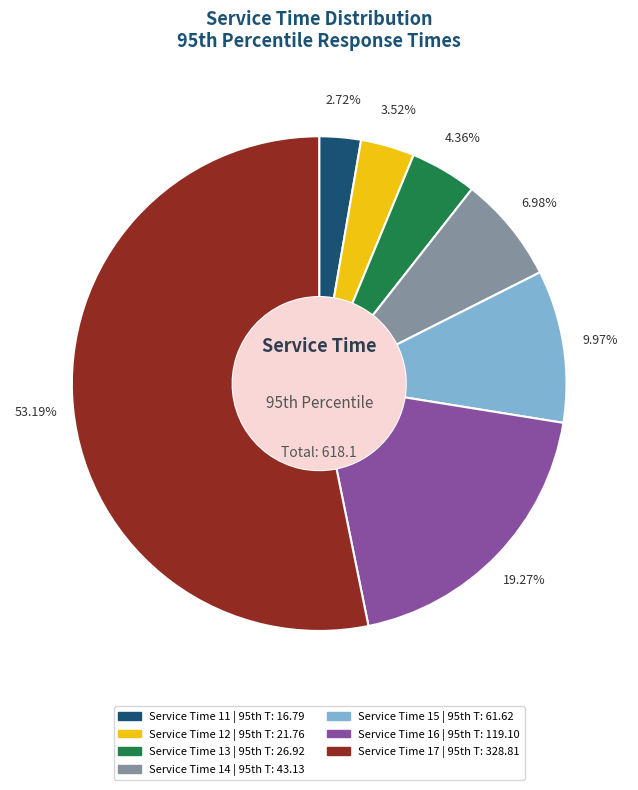

Is there a majority slice in this chart?

Yes